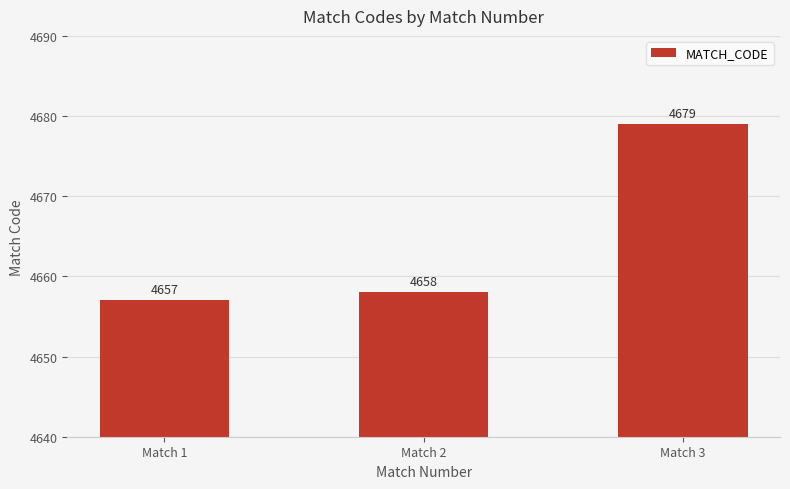

What is the difference between the values at Match 3 and Match 1?

22